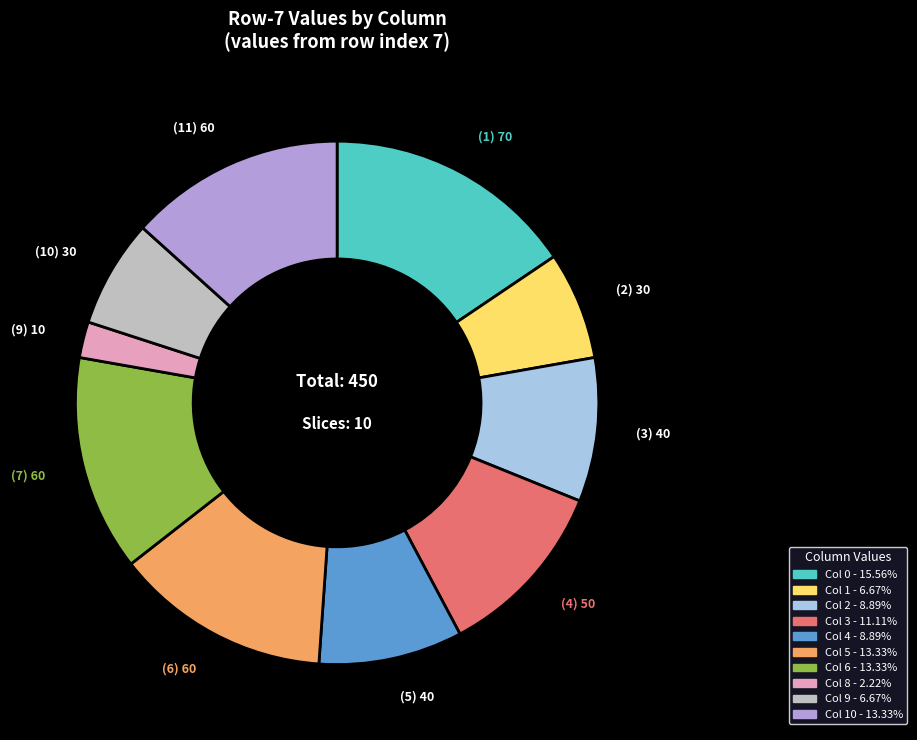

Is there a majority slice in this chart?

No